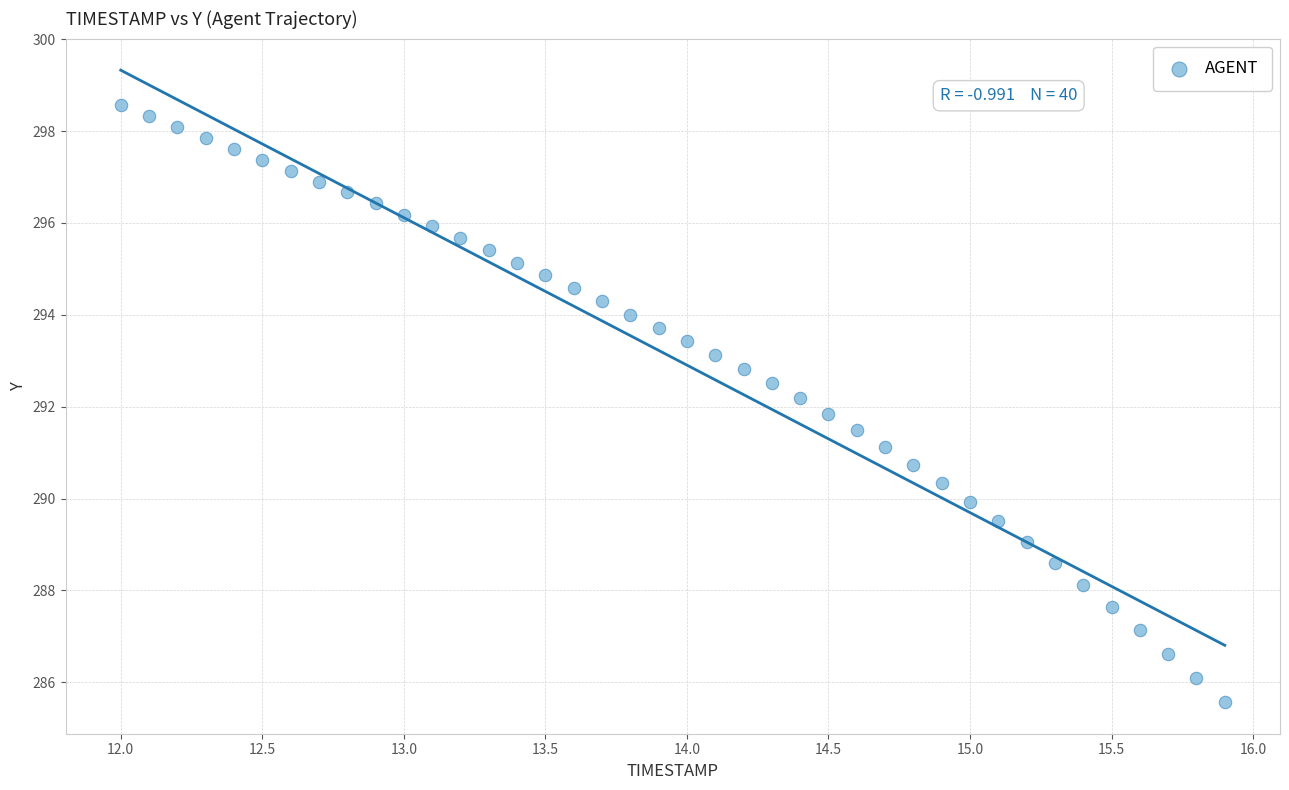

What is the range of Y values (max minus min)?

13.0